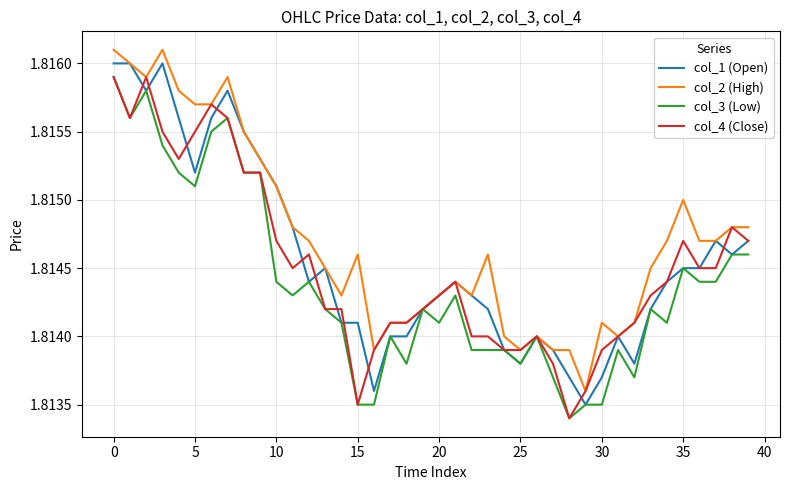

Which series has the largest total across all categories?

col_2 (High)